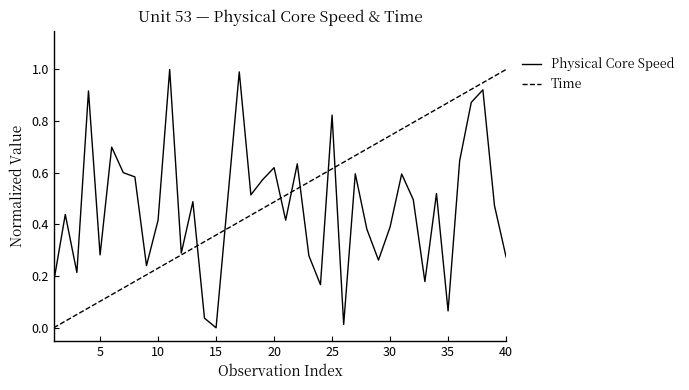

Which series ends up on top after the final intersection of Physical Core Speed and Time?

Time